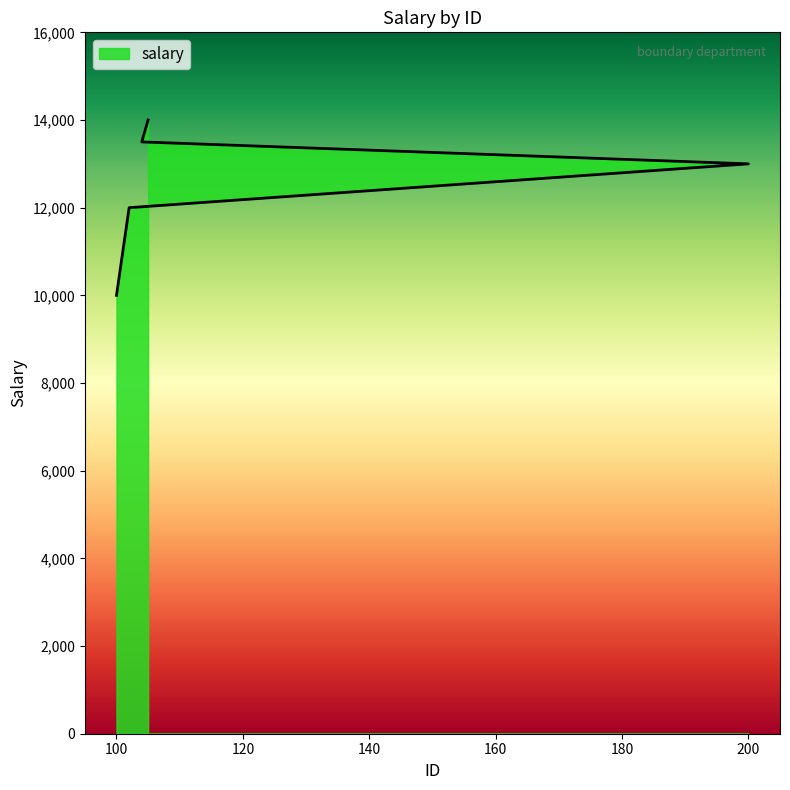

Where is the data nearest to the value 12000?

102